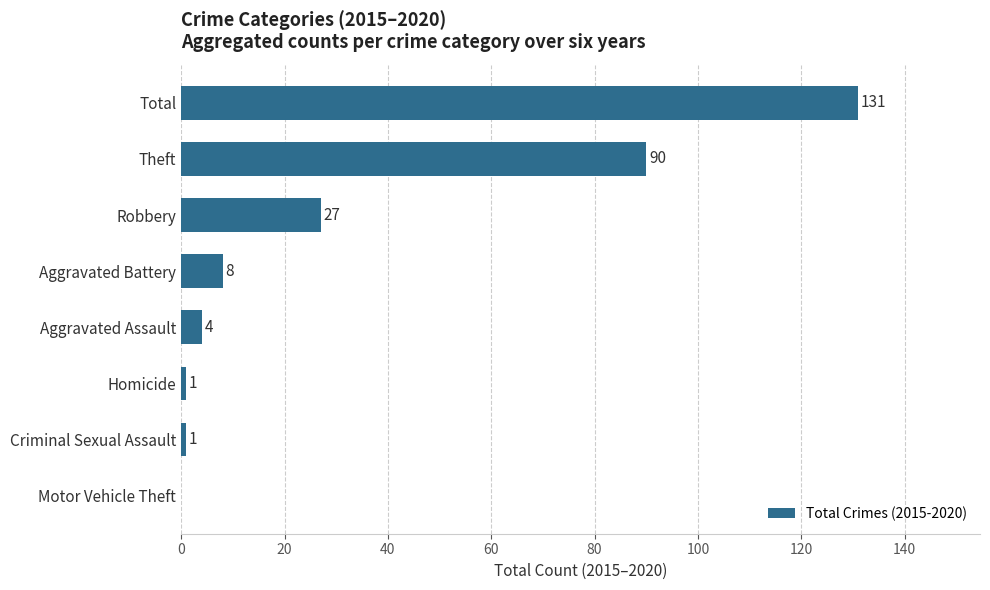

Where is the data nearest to the value 65?

Theft